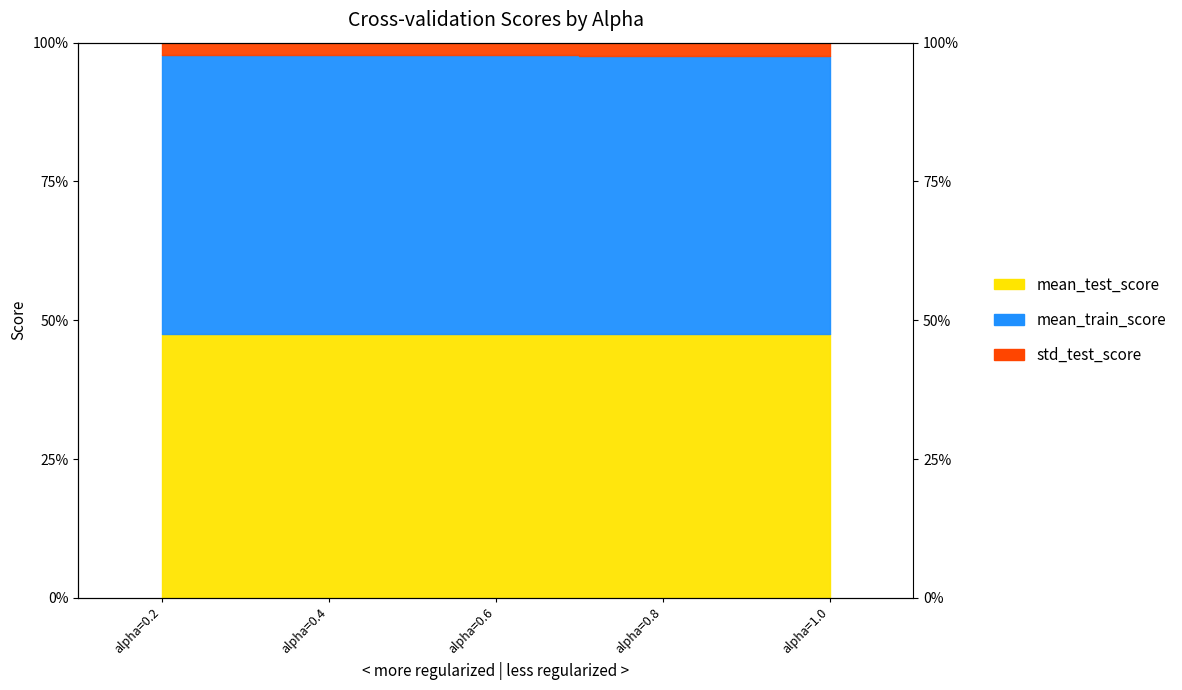

True or false: std_test_score and mean_train_score cross at least once.

False